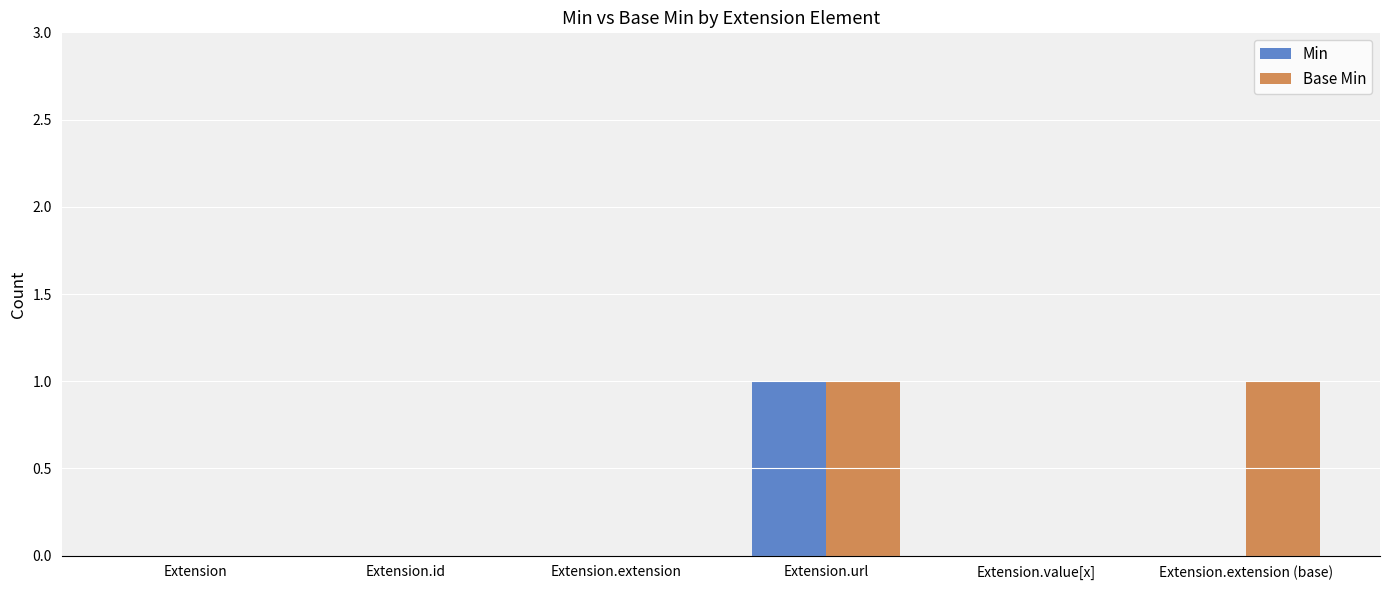

Which series has the largest total across all categories?

Base Min